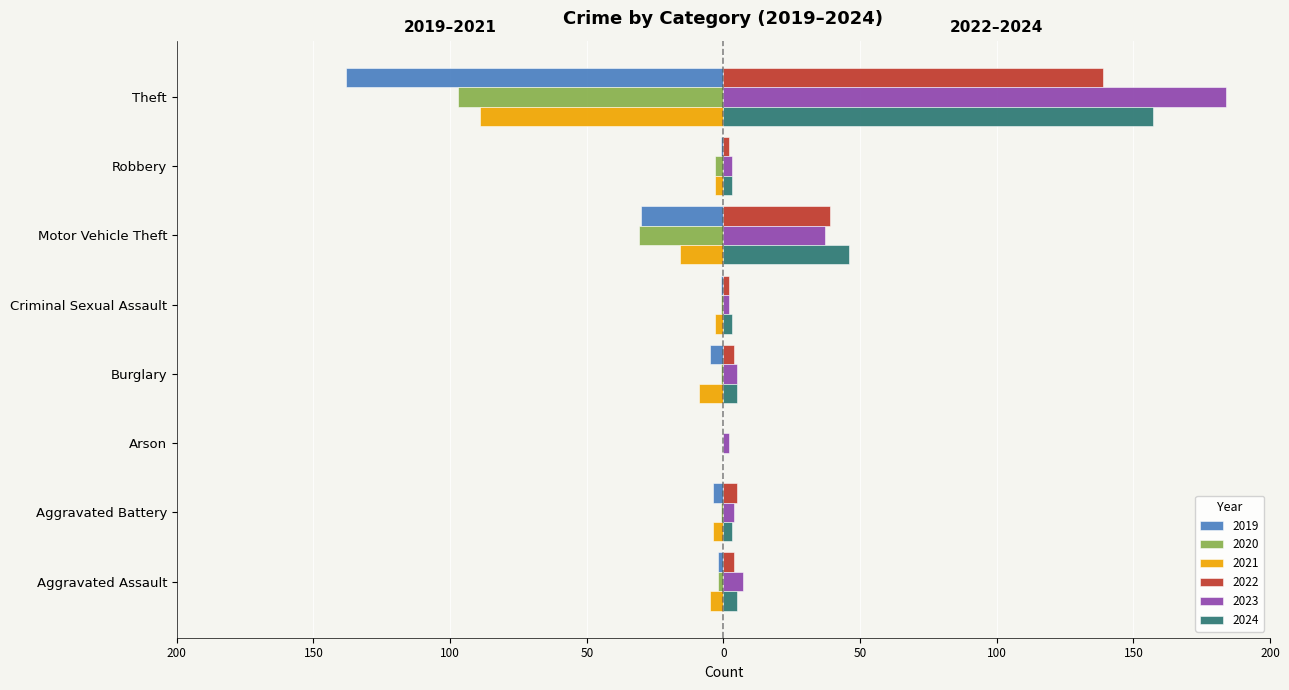

Rank the categories by 2022 value from lowest to highest.

Arson, Criminal Sexual Assault, Robbery, Aggravated Assault, Burglary, Aggravated Battery, Motor Vehicle Theft, Theft